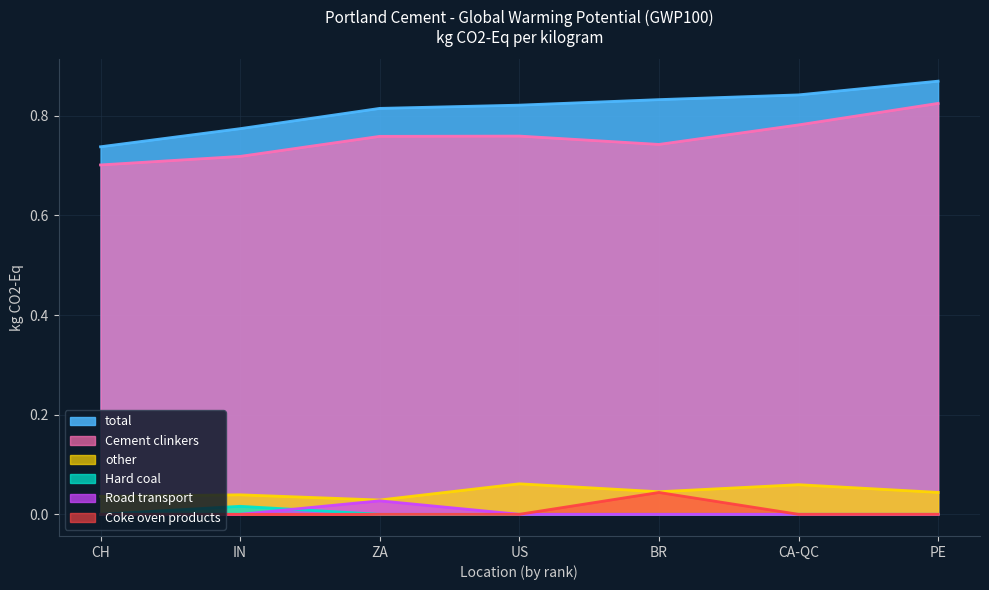

Reading left to right, list all the values displayed in this chart.

Cement clinkers: PE=0.8	CA-QC=0.8	BR=0.7	US=0.8	ZA=0.8	IN=0.7	CH=0.7
other: PE=0.0	CA-QC=0.1	BR=0.0	US=0.1	ZA=0.0	IN=0.0	CH=0.0
Hard coal: PE=0.0	CA-QC=0.0	BR=0.0	US=0.0	ZA=0.0	IN=0.0	CH=0.0
Road transport: PE=0.0	CA-QC=0.0	BR=0.0	US=0.0	ZA=0.0	IN=0.0	CH=0.0
Coke oven products: PE=0.0	CA-QC=0.0	BR=0.0	US=0.0	ZA=0.0	IN=0.0	CH=0.0
total: PE=0.9	CA-QC=0.8	BR=0.8	US=0.8	ZA=0.8	IN=0.8	CH=0.7